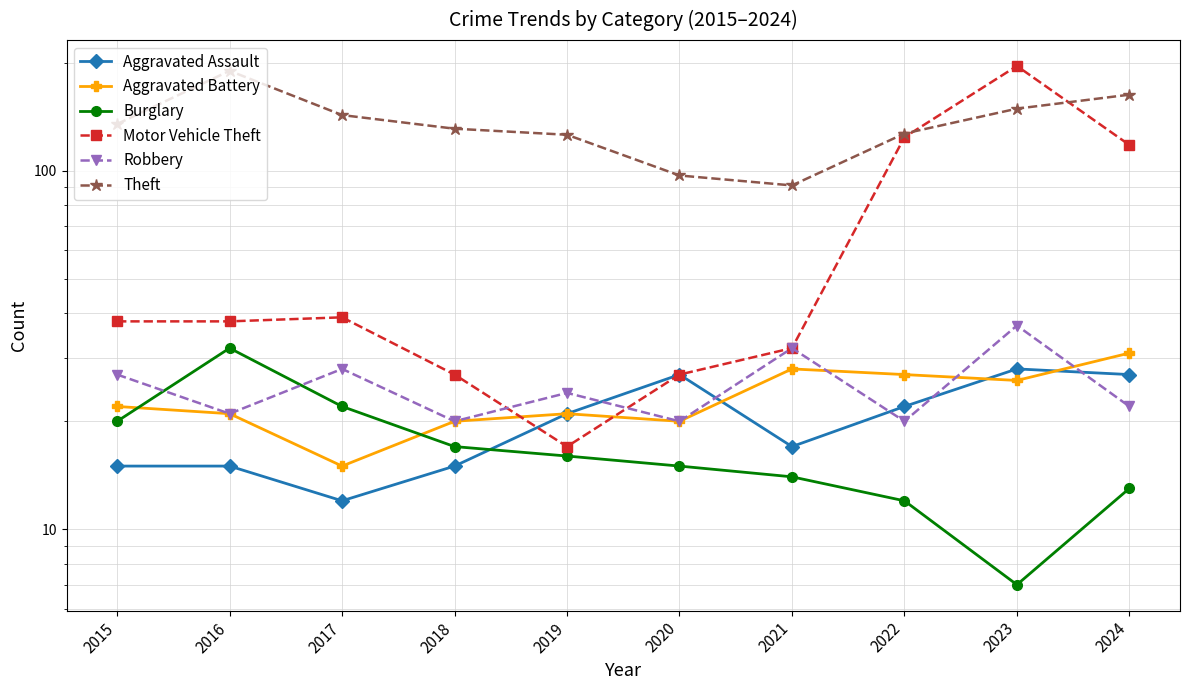

At which label does Motor Vehicle Theft first exceed 38?

2017